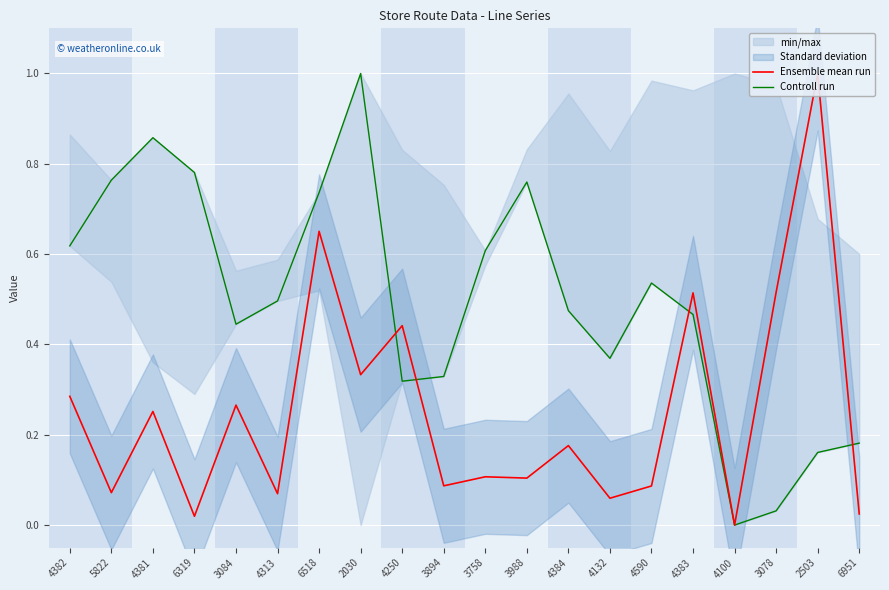

What is the sum of all Controll run values?

9.9